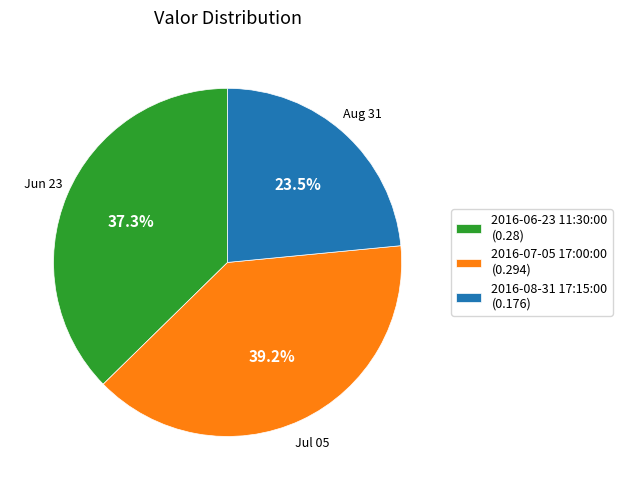

How many slices are in this pie chart?

3